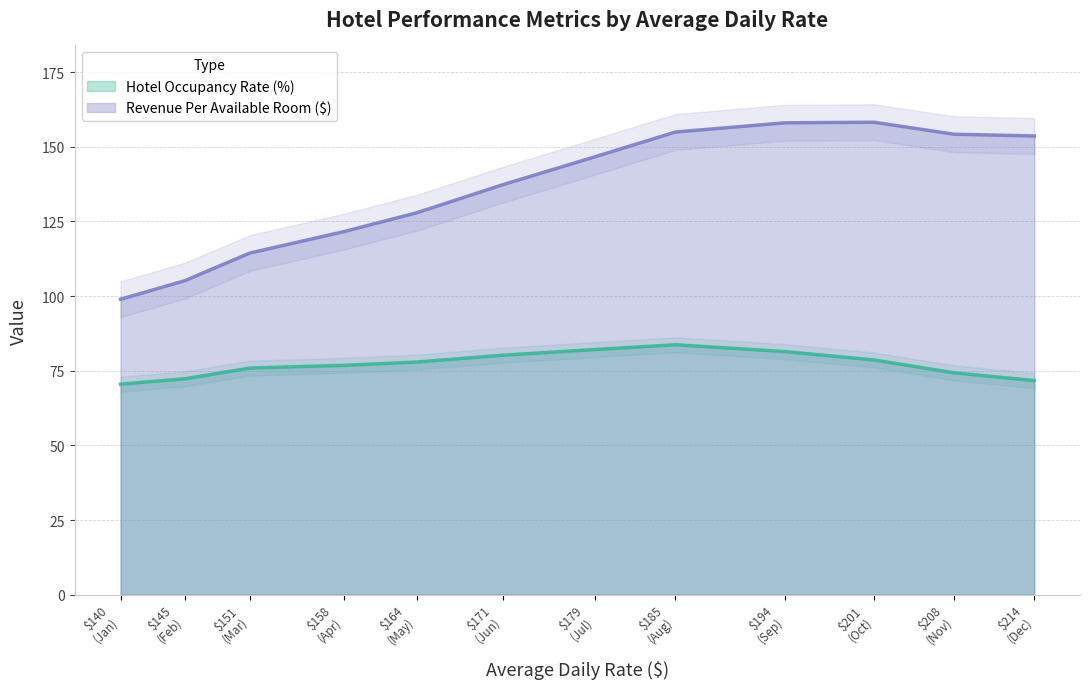

Between $151 (Mar) and $171 (Jun), which series saw the biggest shift?

Revenue Per Available Room ($)